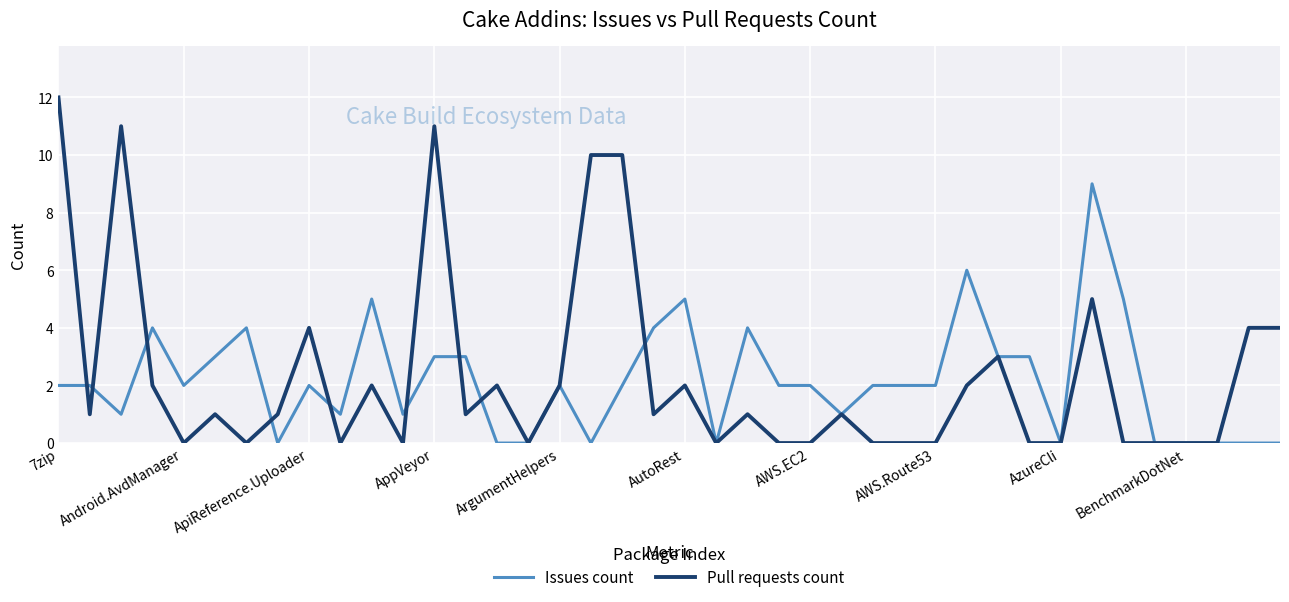

What is the highest value of the Issues count series?

9